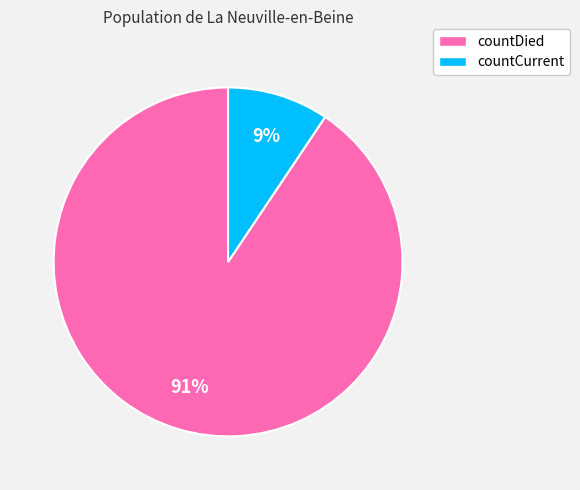

How many slices are in this pie chart?

2